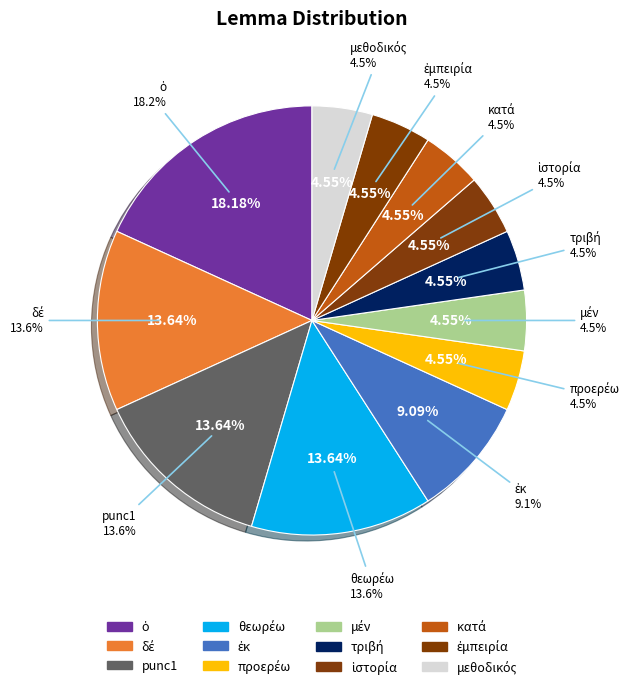

Does ἱστορία represent more than half of the total?

No